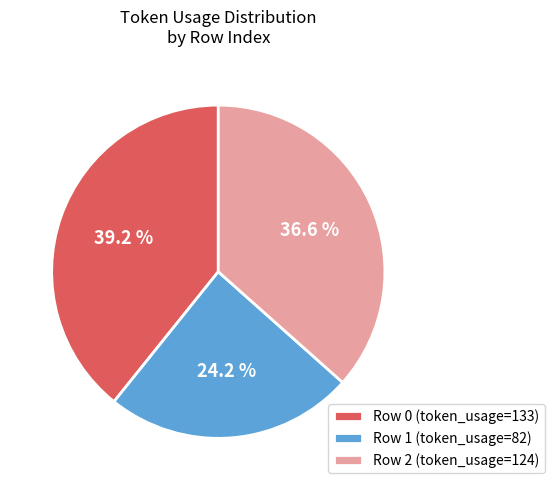

Which category has the smallest portion of the pie?

Row 1 (token_usage=82)